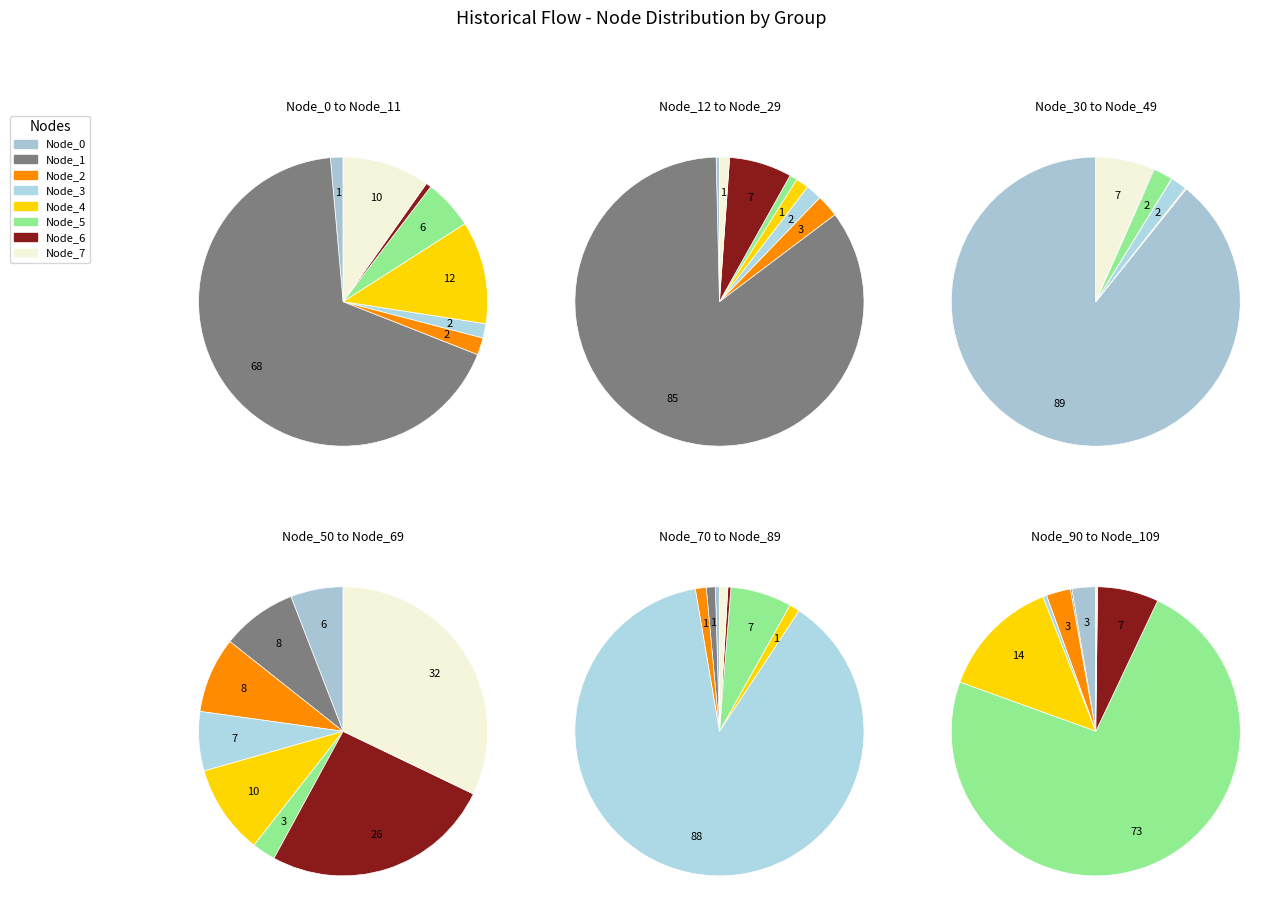

To the nearest percent, what portion does Node_3 represent?

1%